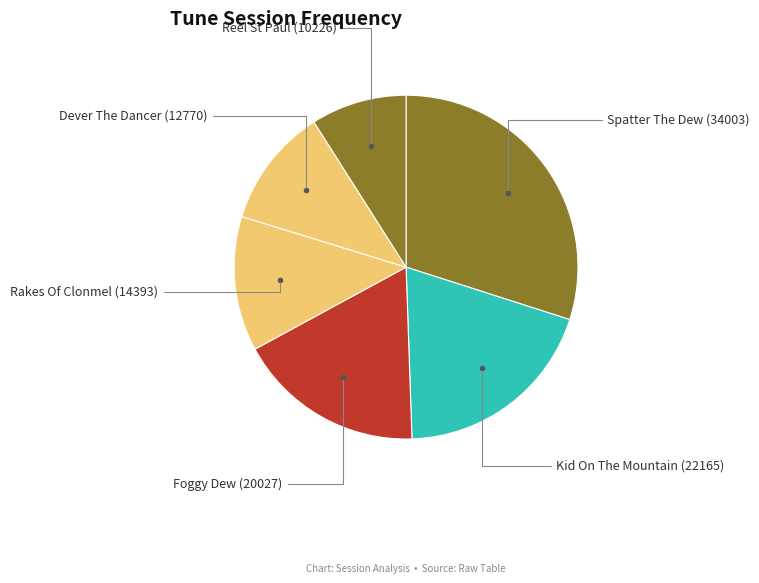

How many segments does this pie chart have?

6